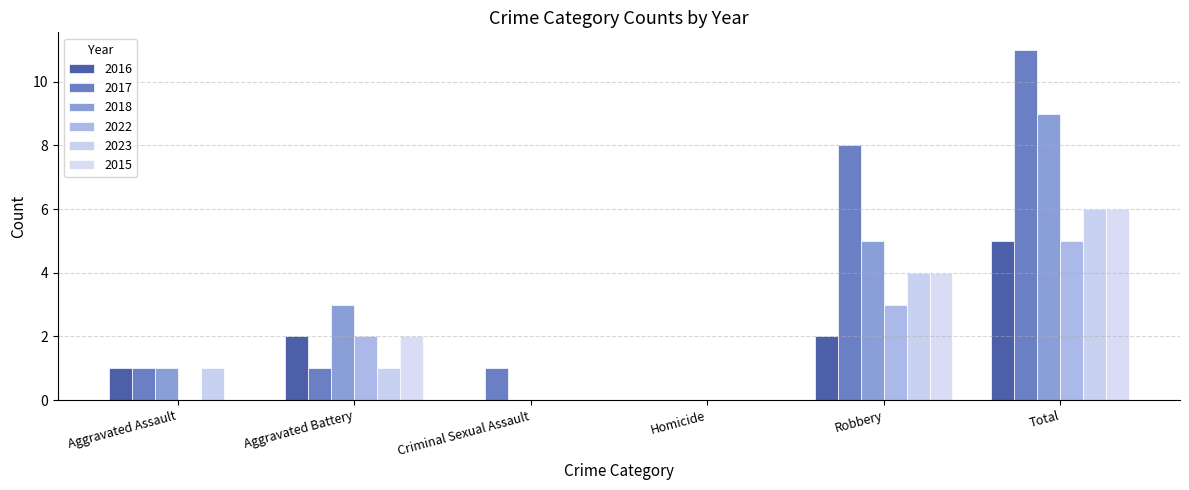

How many groups of bars are there?

6